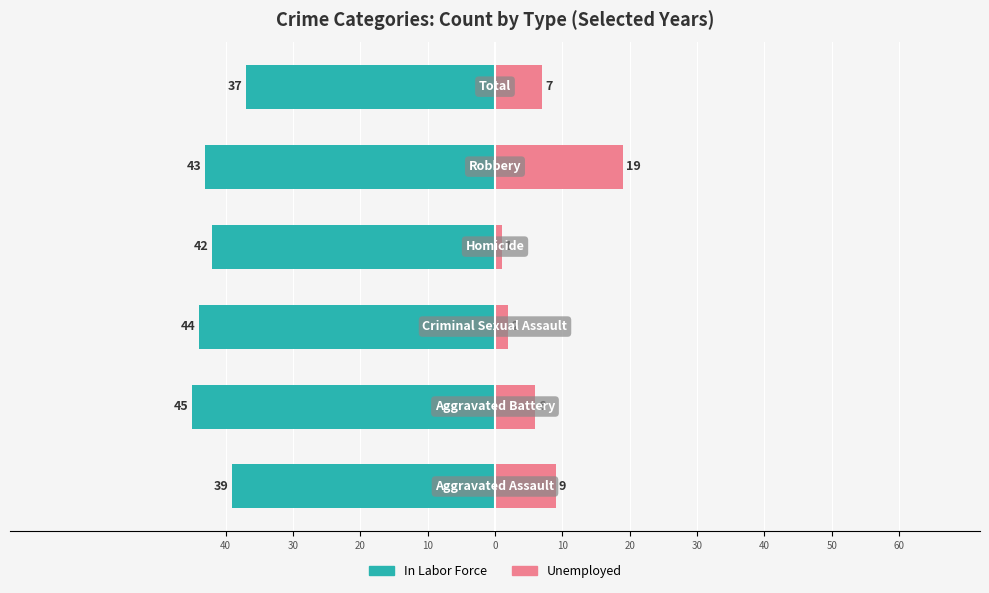

What is the sum of all In Labor Force values?

-250